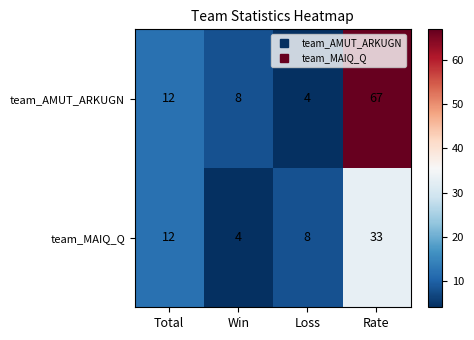

What is the spread (max minus min) of values at Win?

4